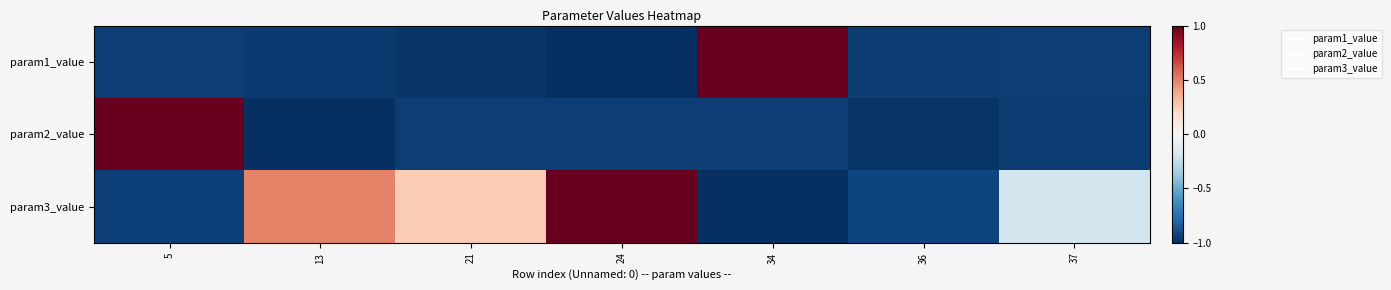

At which category does the chart reach its peak across all series?

34